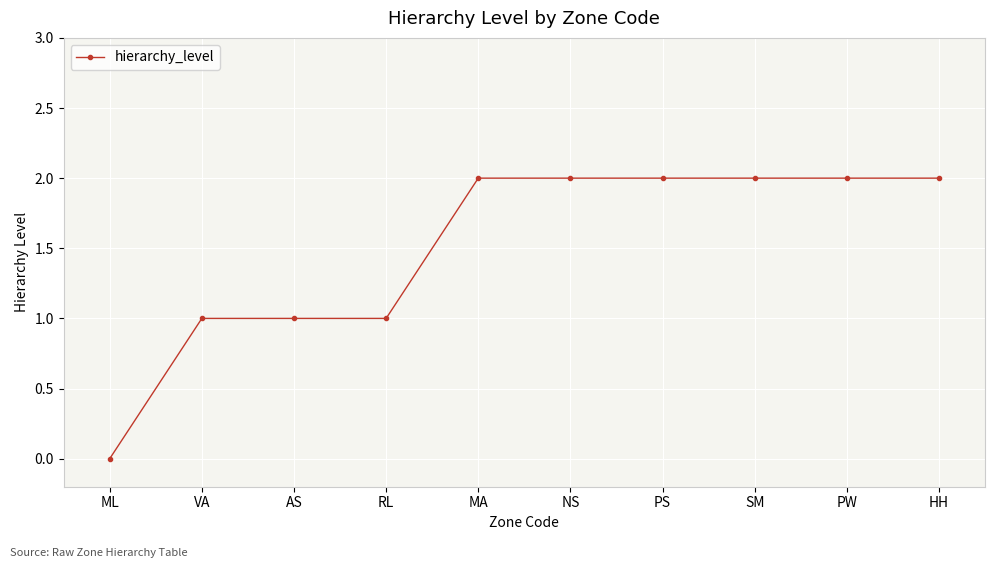

The value at PS is 2. True or false?

True